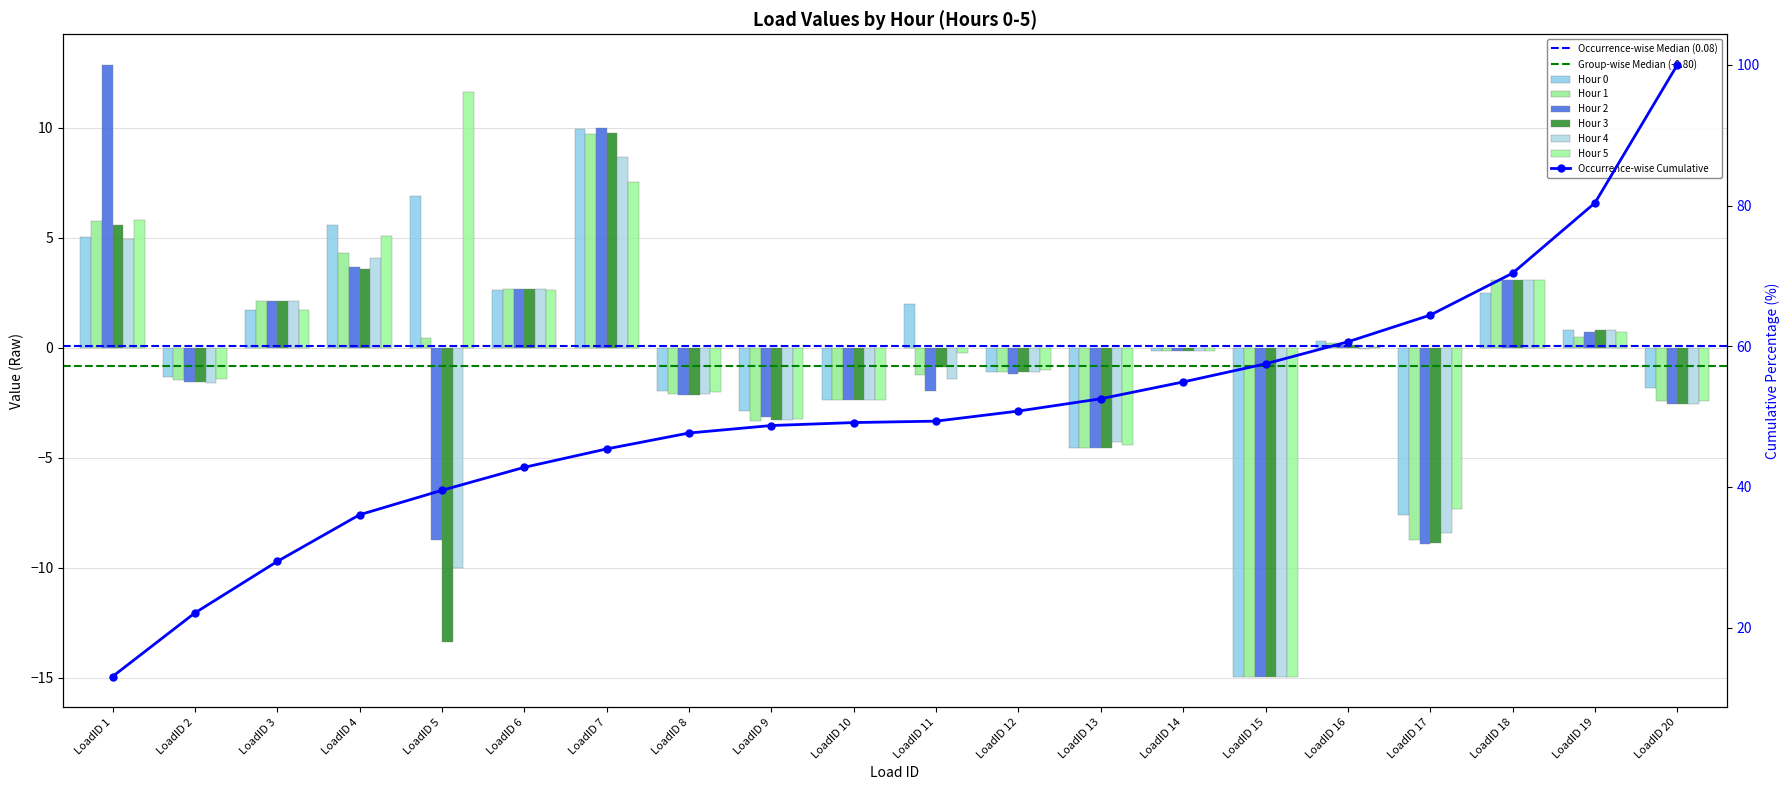

How many values in Hour 1 are below zero?

11